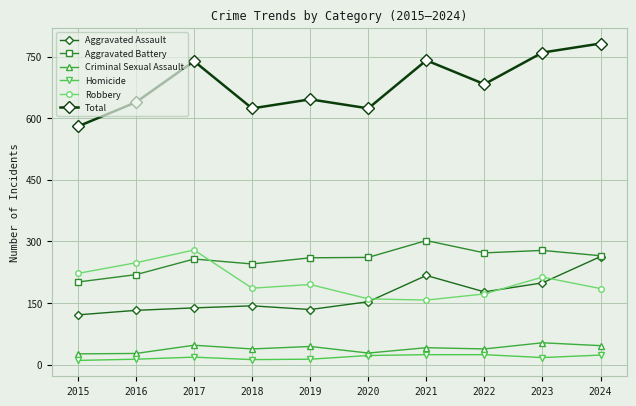

At 2015, list the series in order from largest to smallest.

Total, Robbery, Aggravated Battery, Aggravated Assault, Criminal Sexual Assault, Homicide